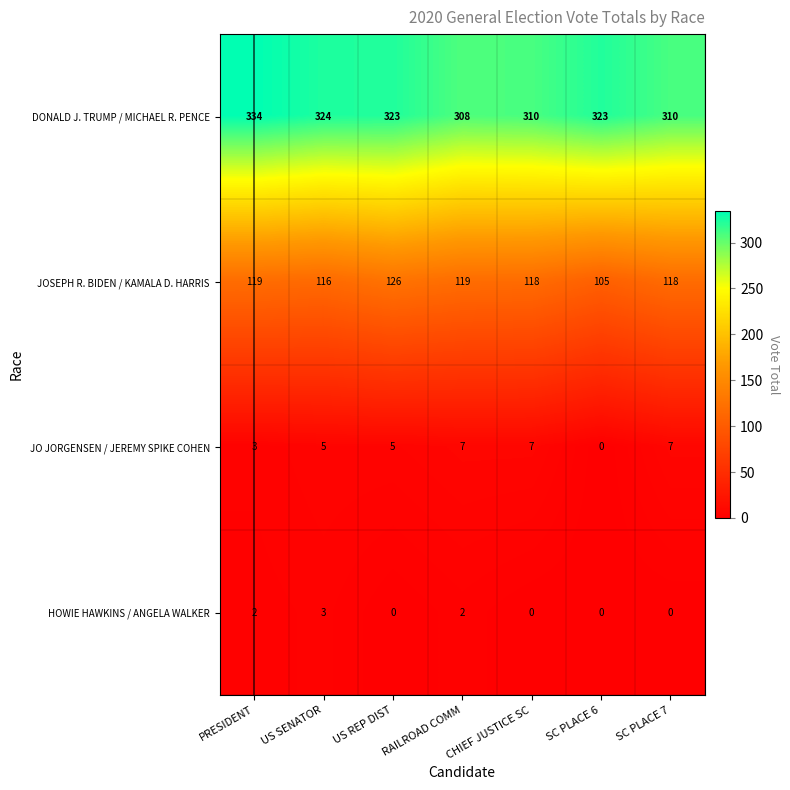

Is it true that JO JORGENSEN / JEREMY SPIKE COHEN equals 7 at SC PLACE 7?

True